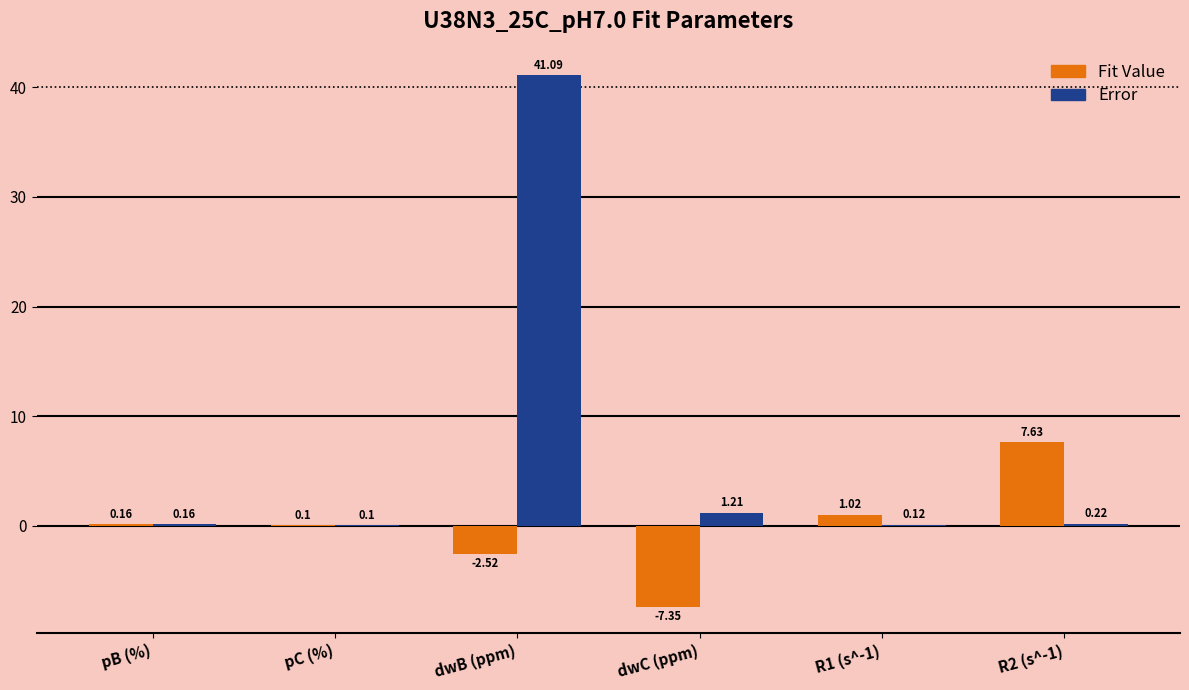

Which category has the highest value across all series?

dwB (ppm)